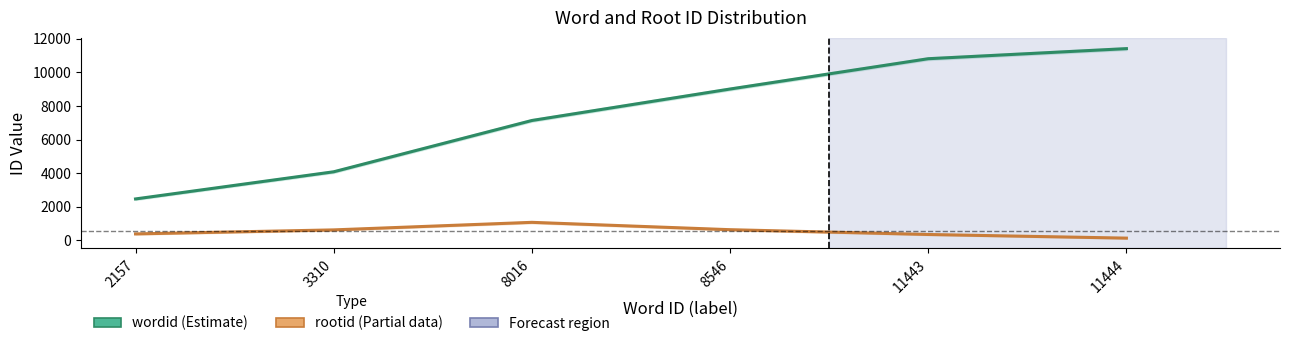

What is the difference between the highest and lowest values at 8546?

8379.4